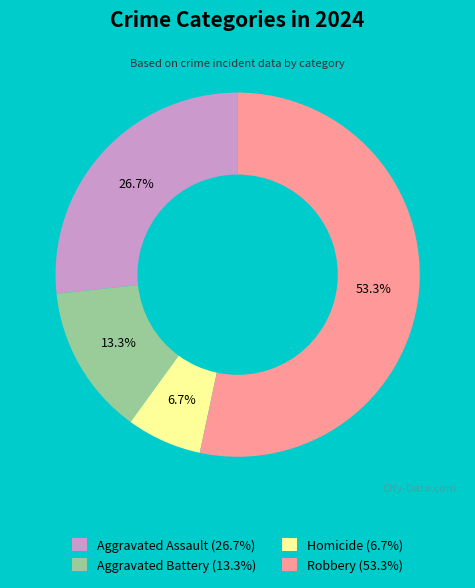

To the nearest percent, what percentage of the pie is Aggravated Battery?

13%